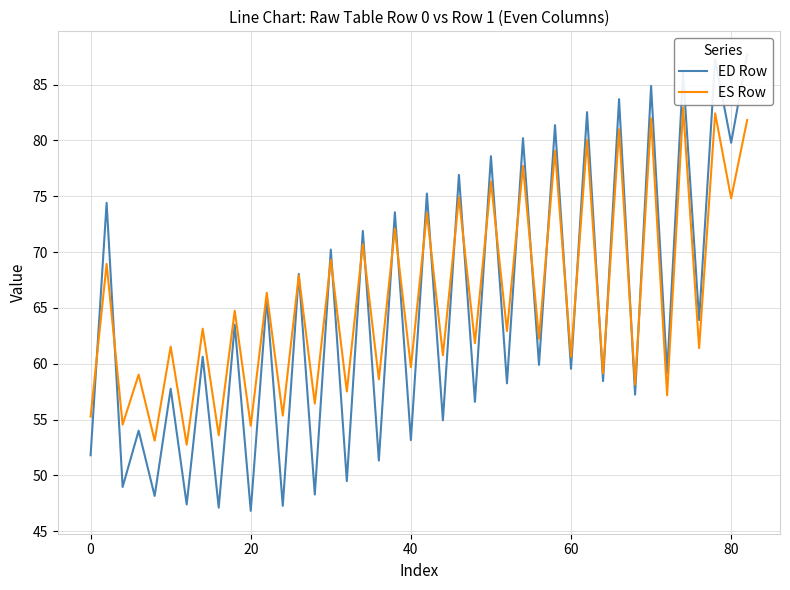

Is it true that ES Row equals 90.0 at 0?

False